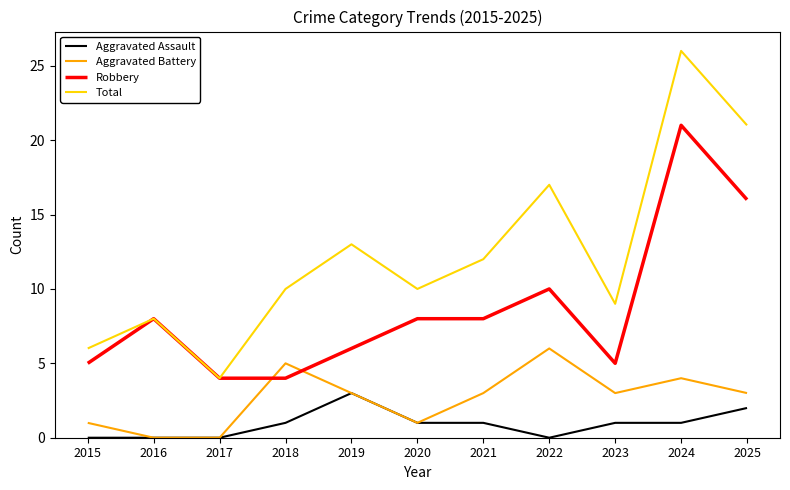

Is it true that Aggravated Assault equals 1 at 2024?

True